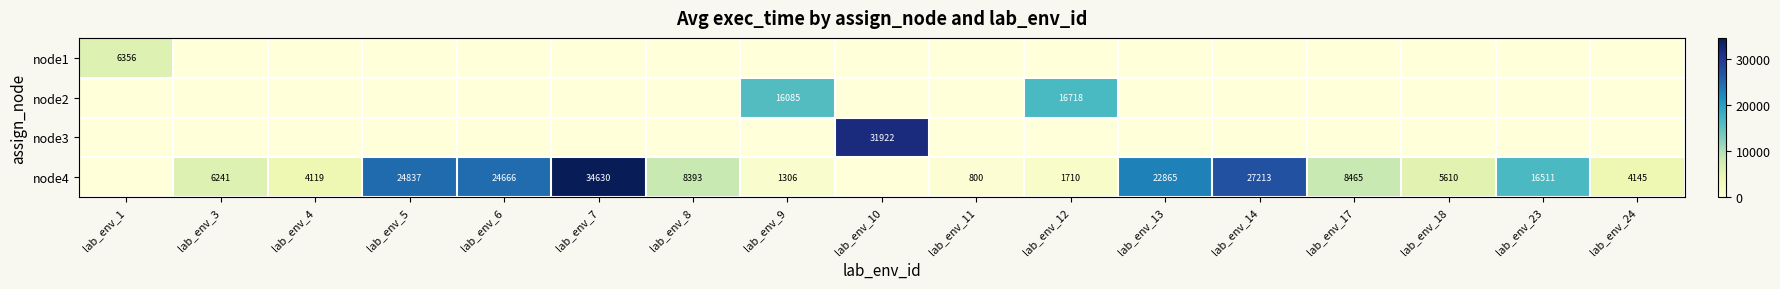

Is it true that node4 equals 2151 at lab_env_8?

False